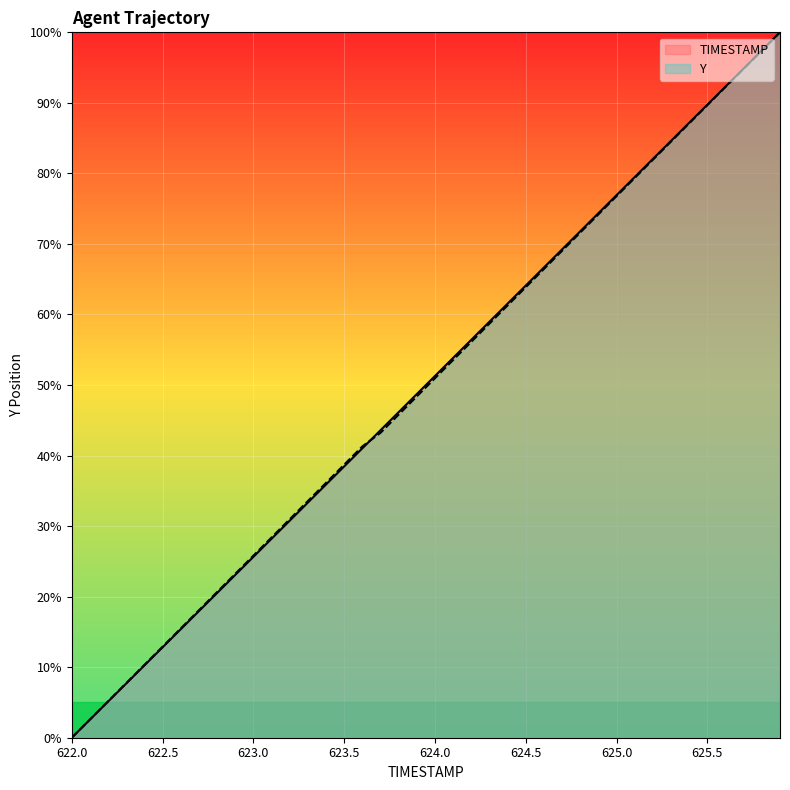

Rank the series at 623.9 from lowest to highest value.

Y, TIMESTAMP